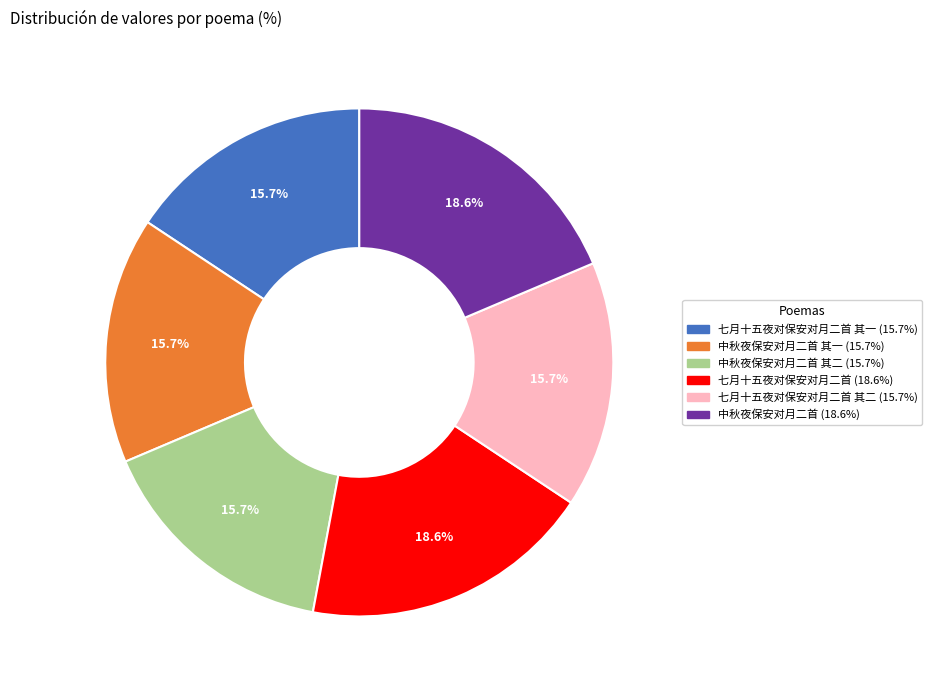

Does any single category account for the majority?

No